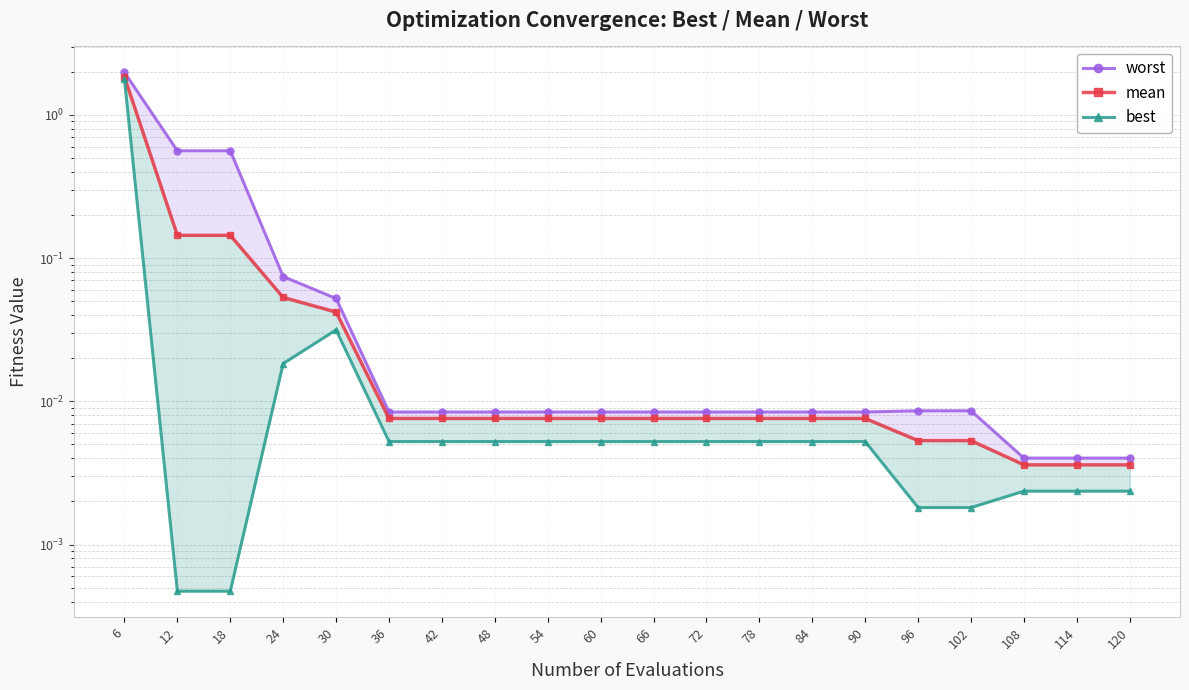

True or false: mean and worst intersect in this chart.

False